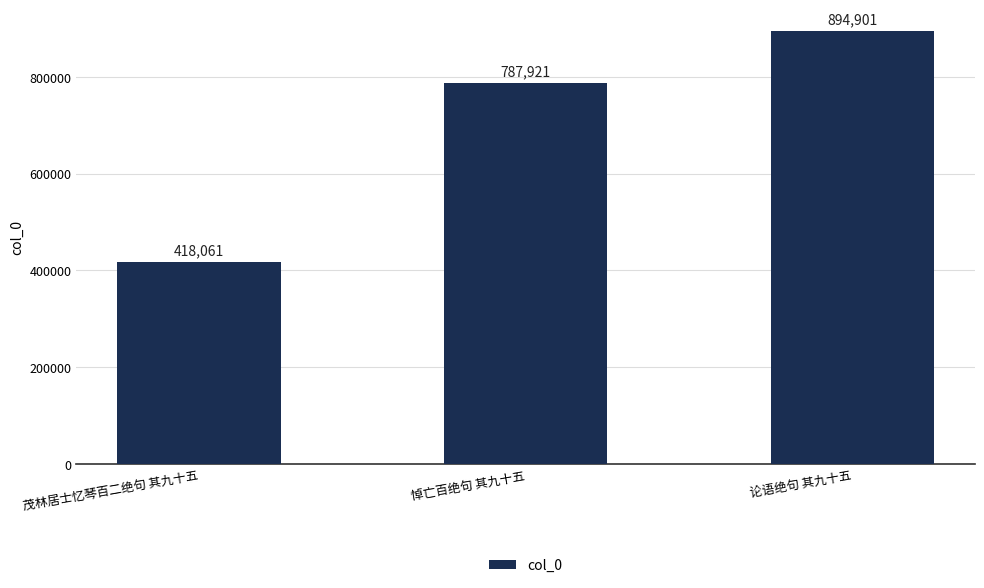

What is the maximum value shown in the chart?

894901